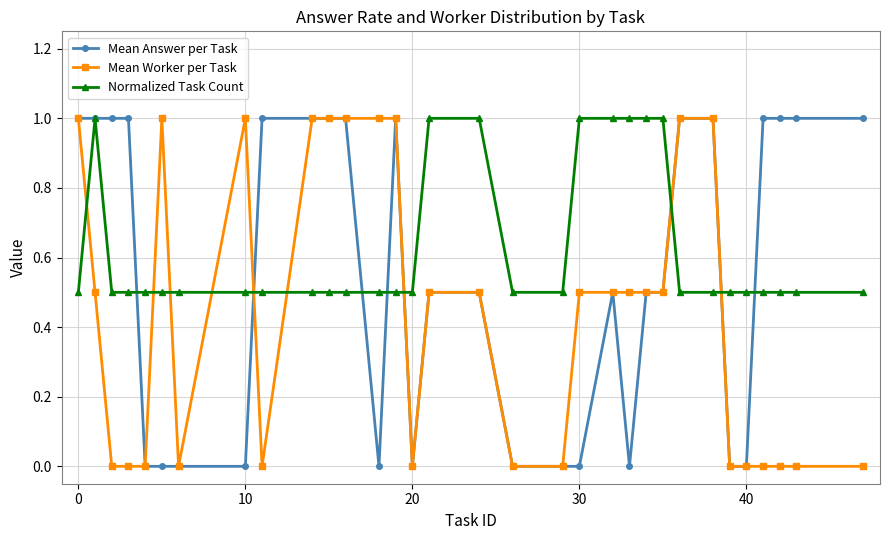

What is the greatest value displayed?

1.0